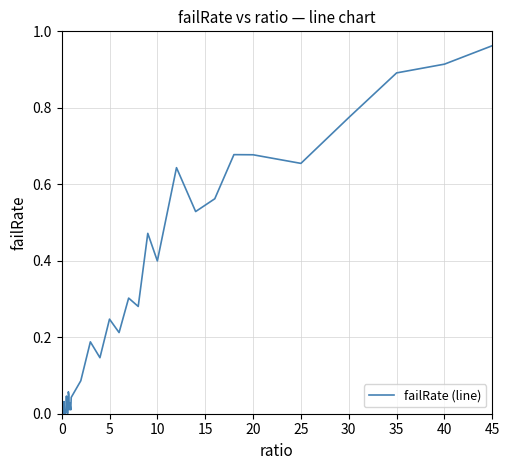

True or false: there are more than 0 points higher than both neighbors.

True